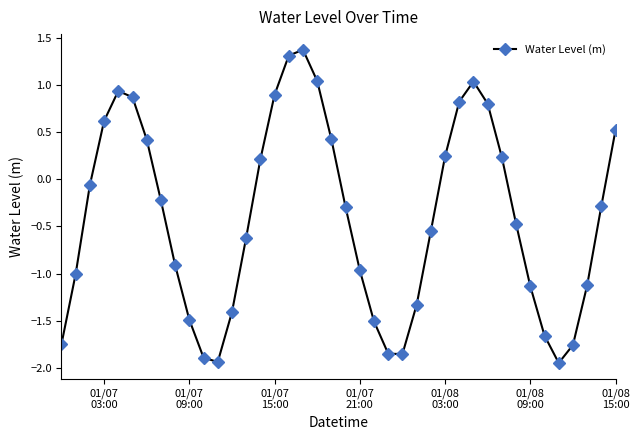

True or false: there are more than 1 points higher than both neighbors.

True